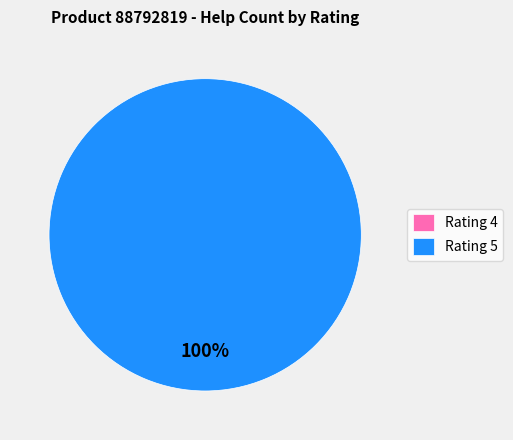

The 5 slice represents 48% of the pie. True or false?

False